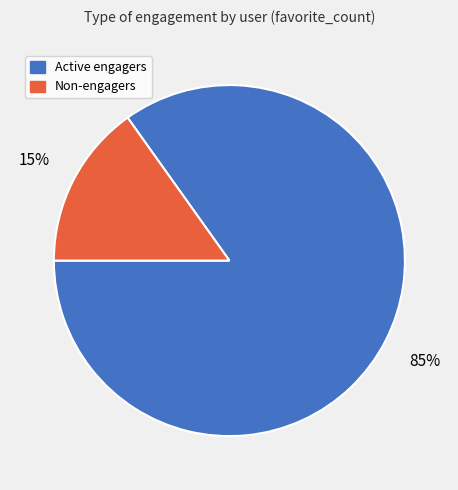

To the nearest percent, what is the difference between the largest and smallest slice percentages?

70%